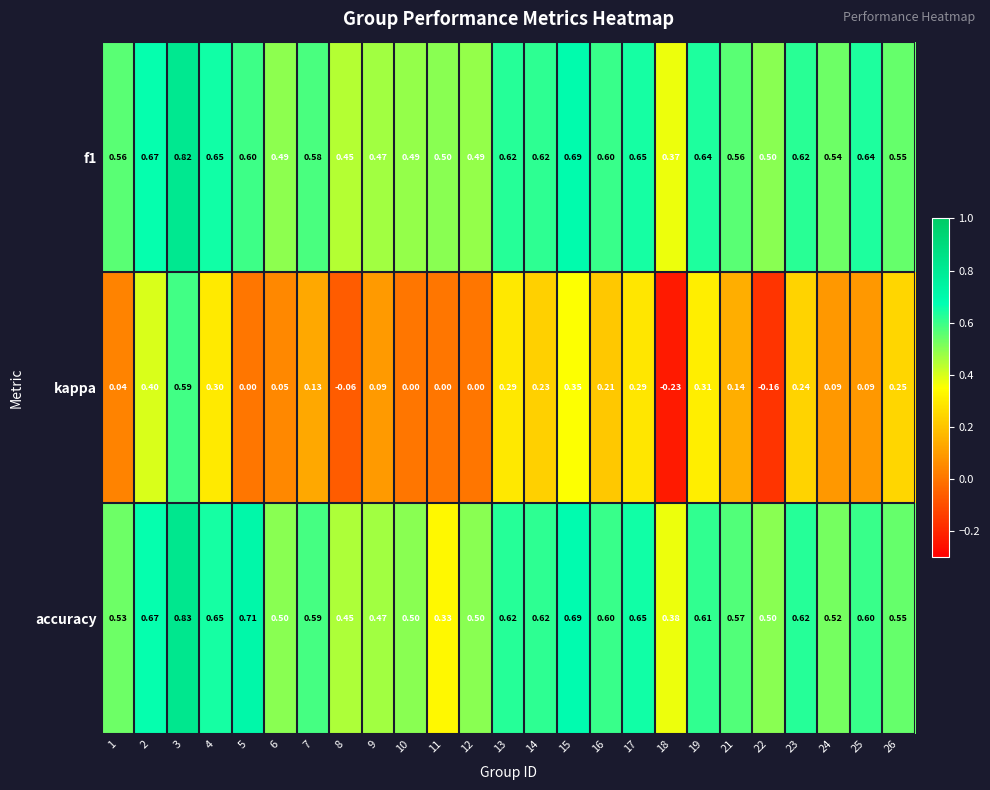

Which series has the largest range (max minus min)?

kappa